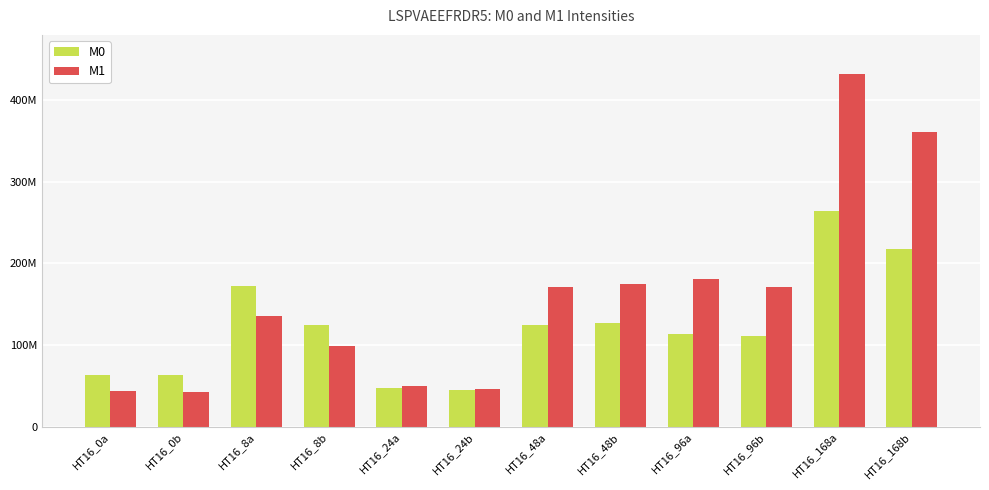

What is the difference between the M1 values at HT16_8a and HT16_48a?

35718600